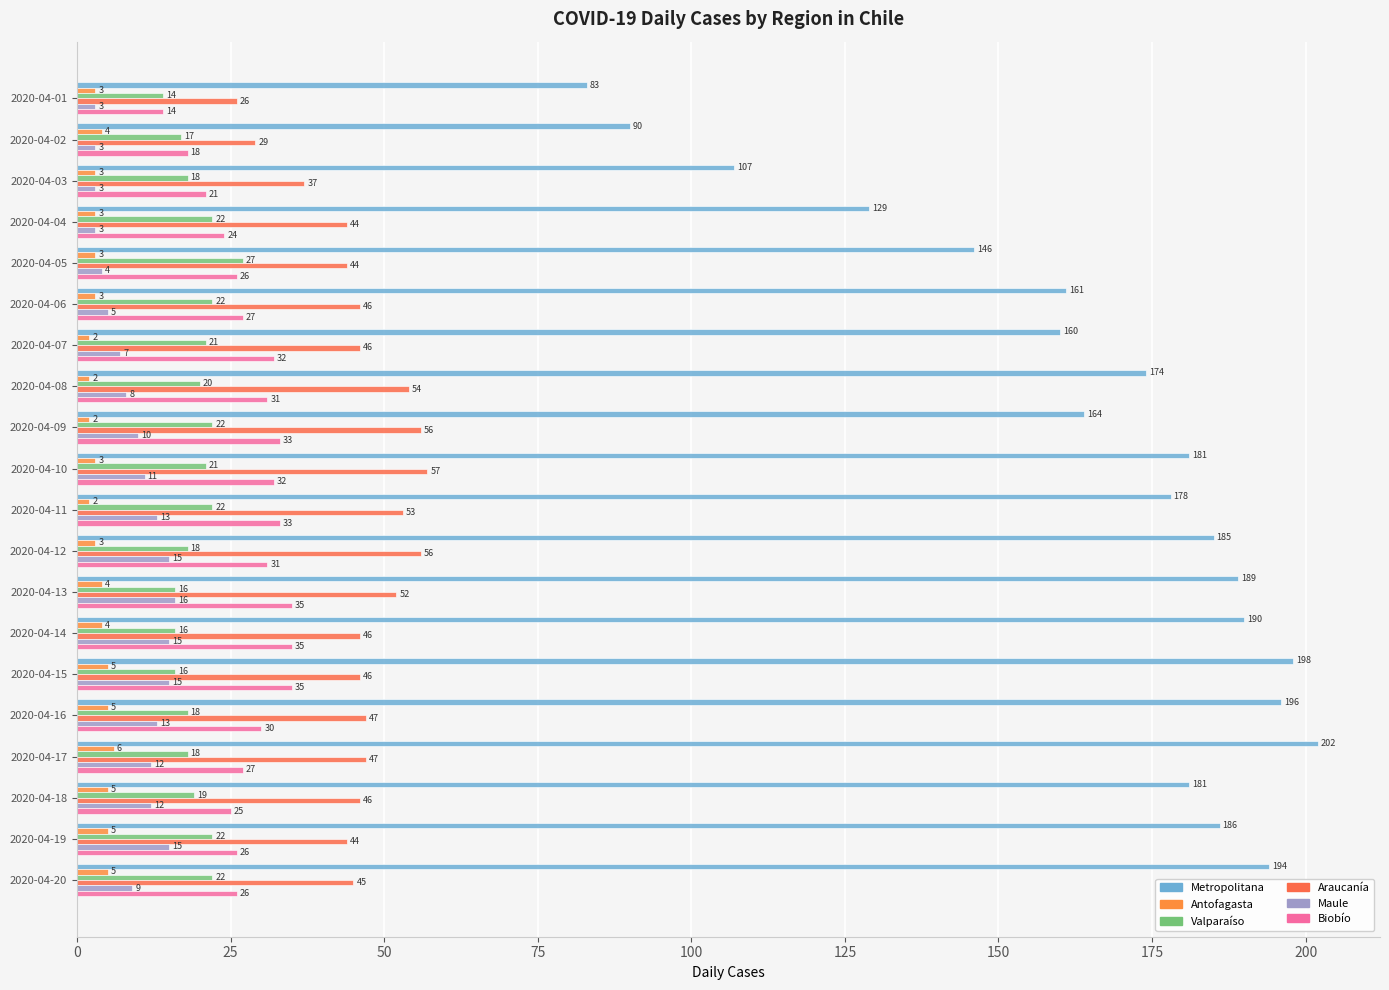

What position from the left is 19?

20